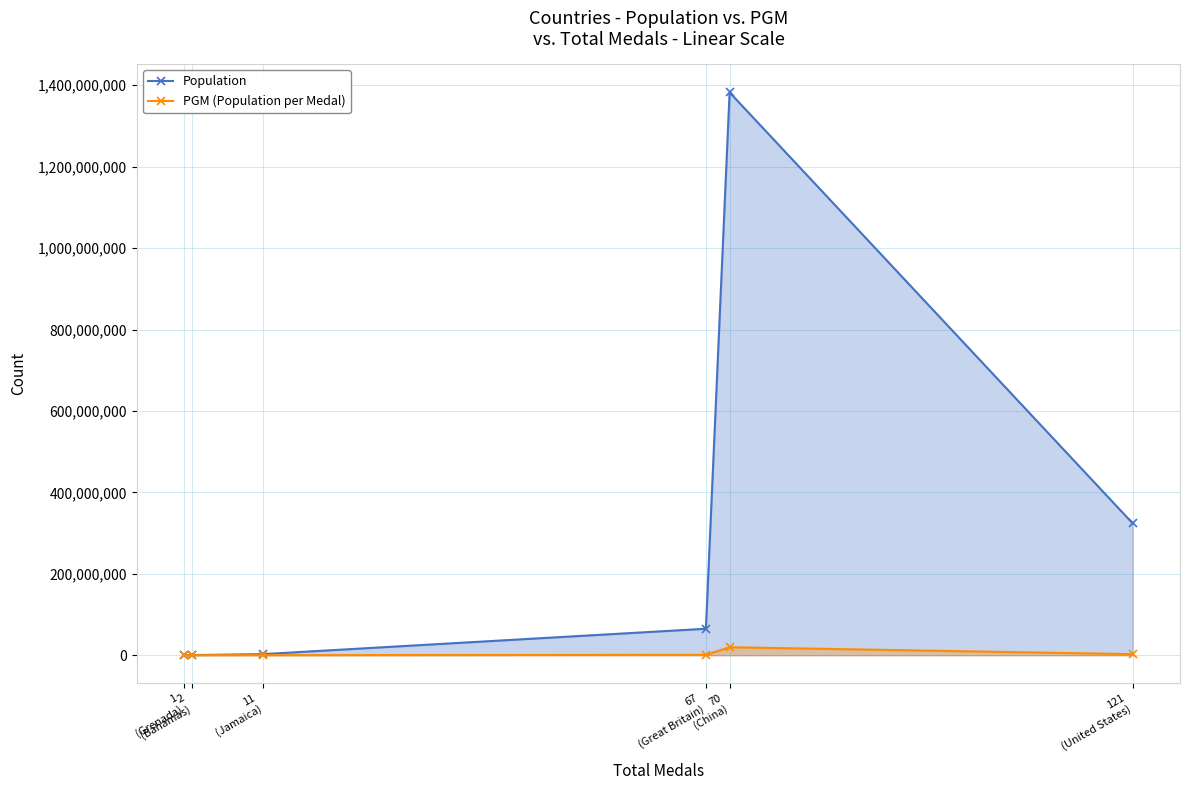

True or false: PGM (Population per Medal) has more than 1 points higher than both neighbors.

False